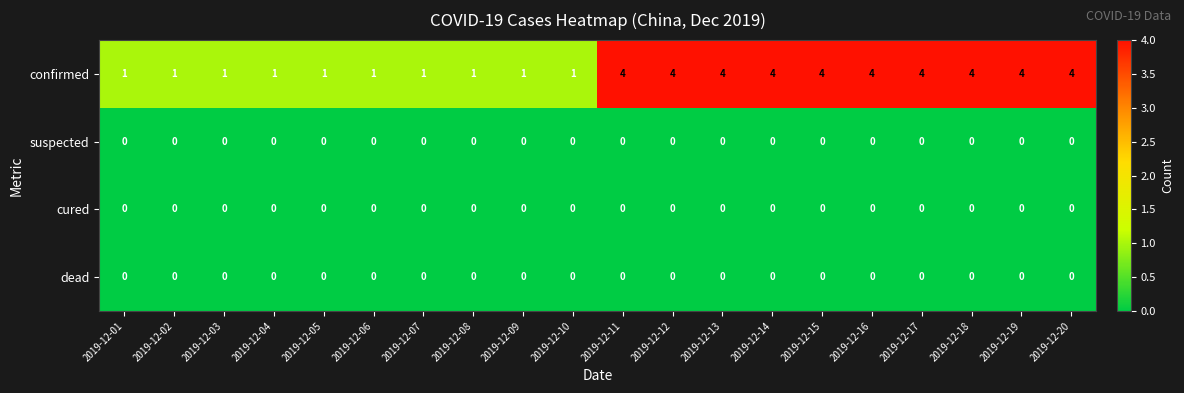

What is the difference between the highest and lowest values at 2019-12-17?

4